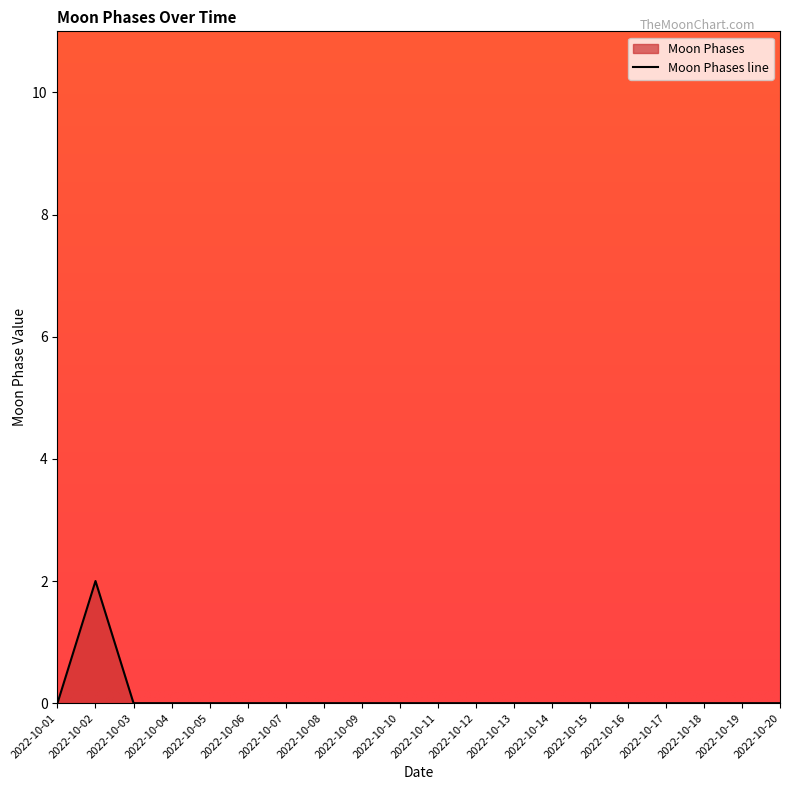

What value does the data have at 2022-10-02?

2